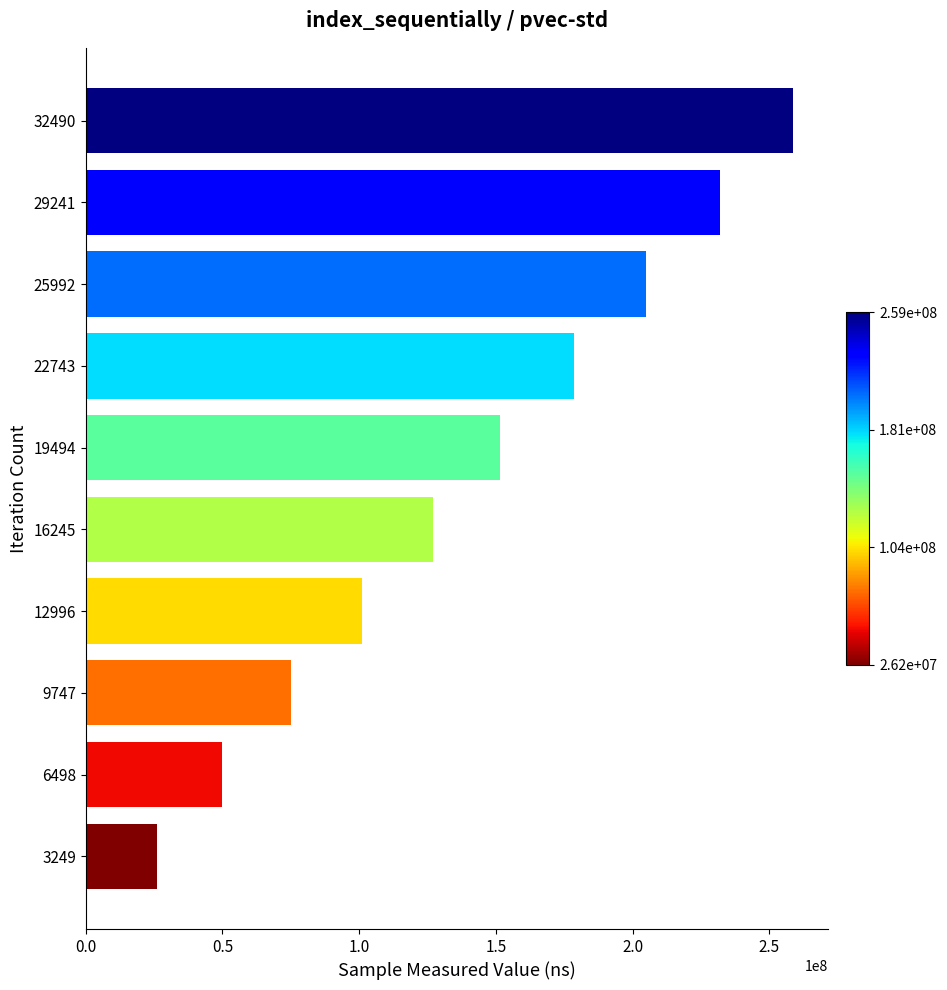

Reading top to bottom, transcribe all the data shown in this chart.

32490=258539156	29241=232056566	25992=204722965	22743=178709203	19494=151569012	16245=127035550	12996=100881676	9747=74959410	6498=49710381	3249=26168207